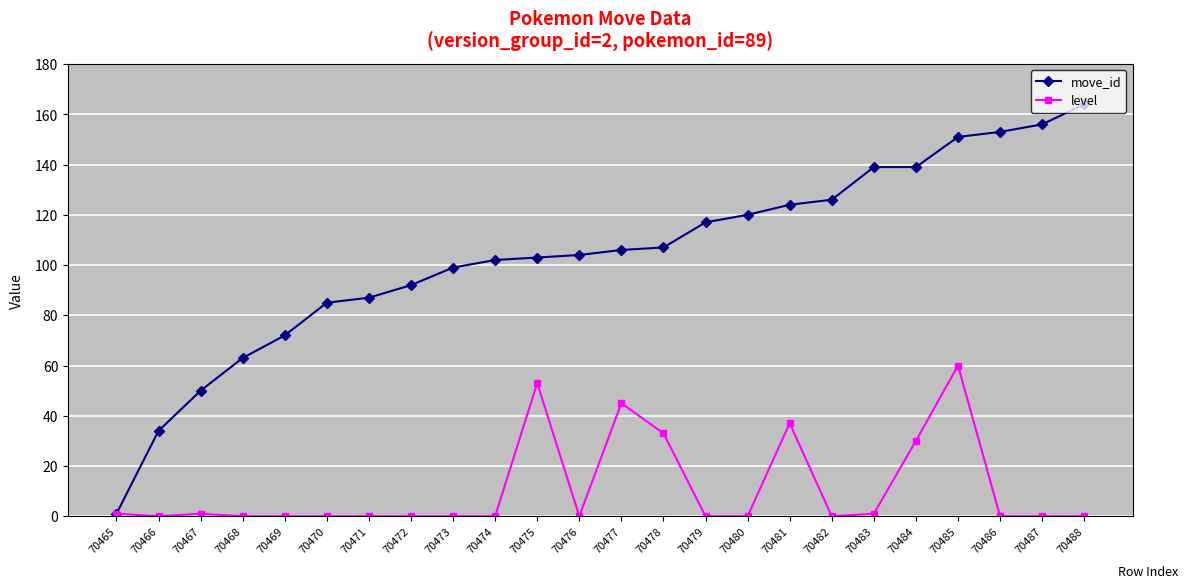

Which series has the largest range (max minus min)?

move_id